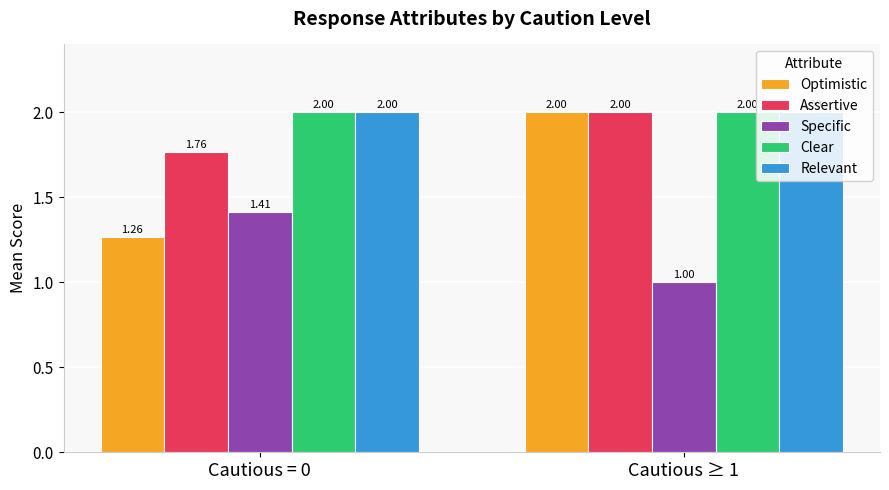

Which series has the largest range (max minus min)?

Optimistic